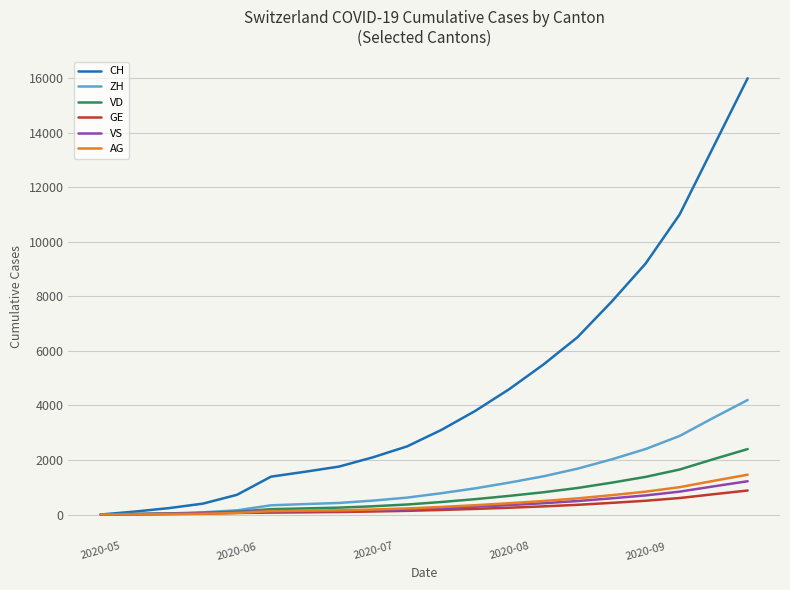

Which series has the largest range (max minus min)?

CH